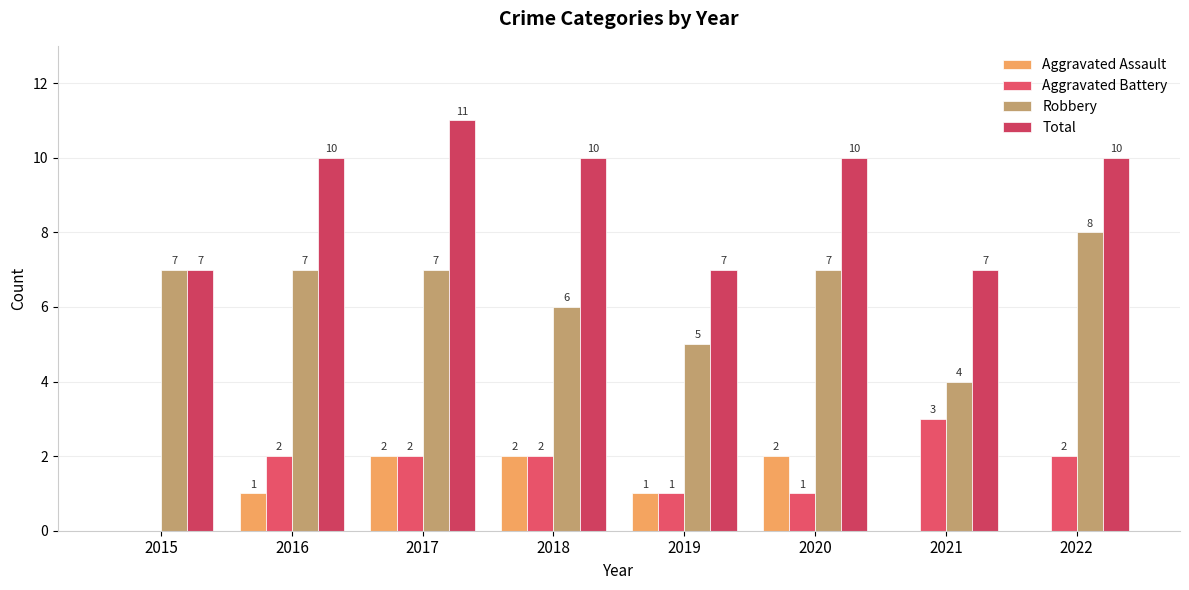

Reading left to right, extract all data points from this chart.

Aggravated Assault: 2015=0	2016=1	2017=2	2018=2	2019=1	2020=2	2021=0	2022=0
Aggravated Battery: 2015=0	2016=2	2017=2	2018=2	2019=1	2020=1	2021=3	2022=2
Robbery: 2015=7	2016=7	2017=7	2018=6	2019=5	2020=7	2021=4	2022=8
Total: 2015=7	2016=10	2017=11	2018=10	2019=7	2020=10	2021=7	2022=10